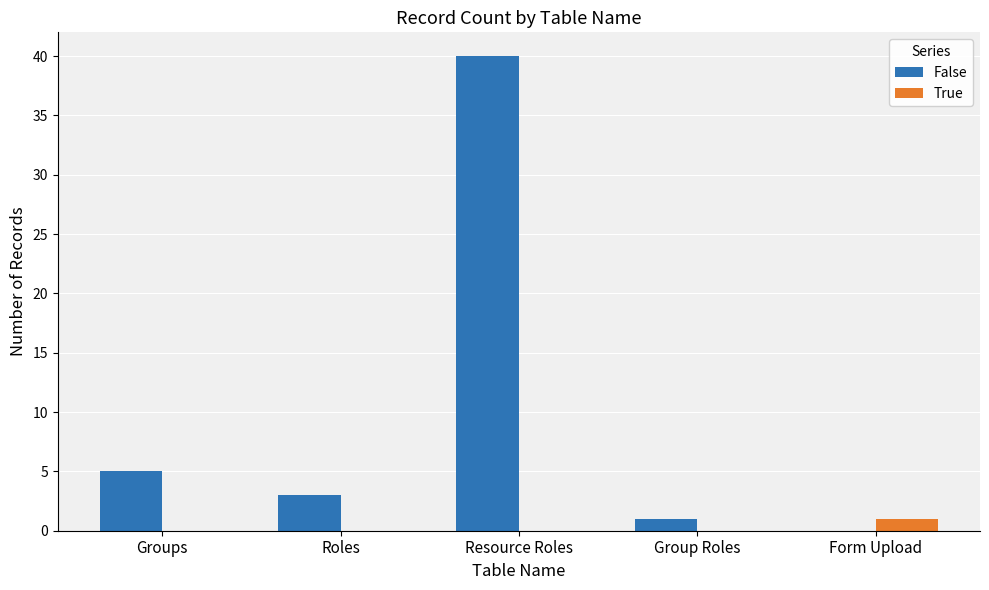

What is the sum of all False values?

49